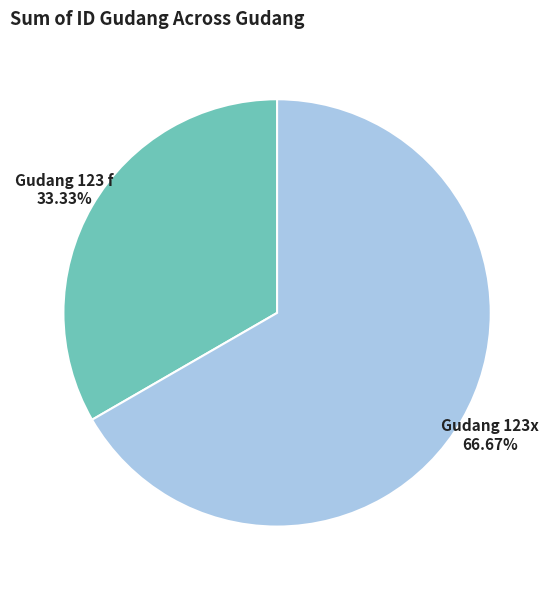

Approximately how many times larger is the value at Gudang 123x compared to Gudang 123 f?

2.0